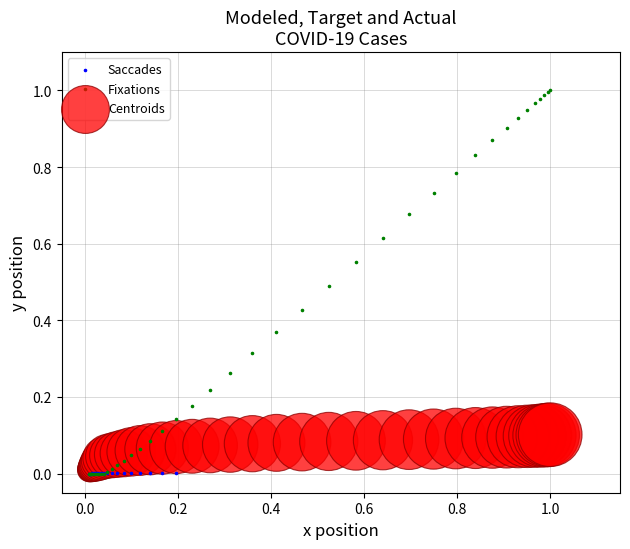

Which series contains the highest Y value?

Fixations